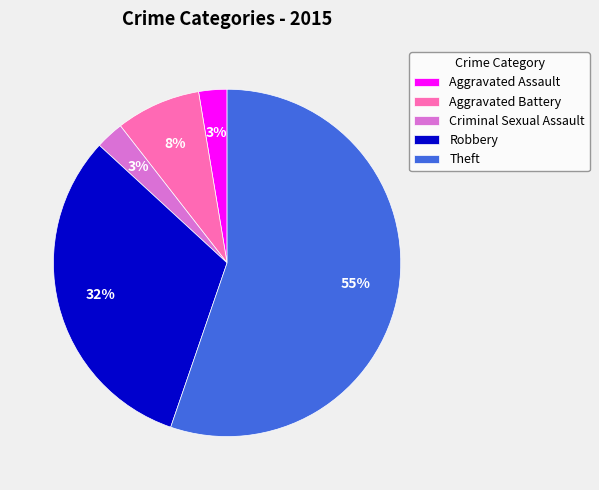

Between Theft and Robbery, which is larger?

Theft